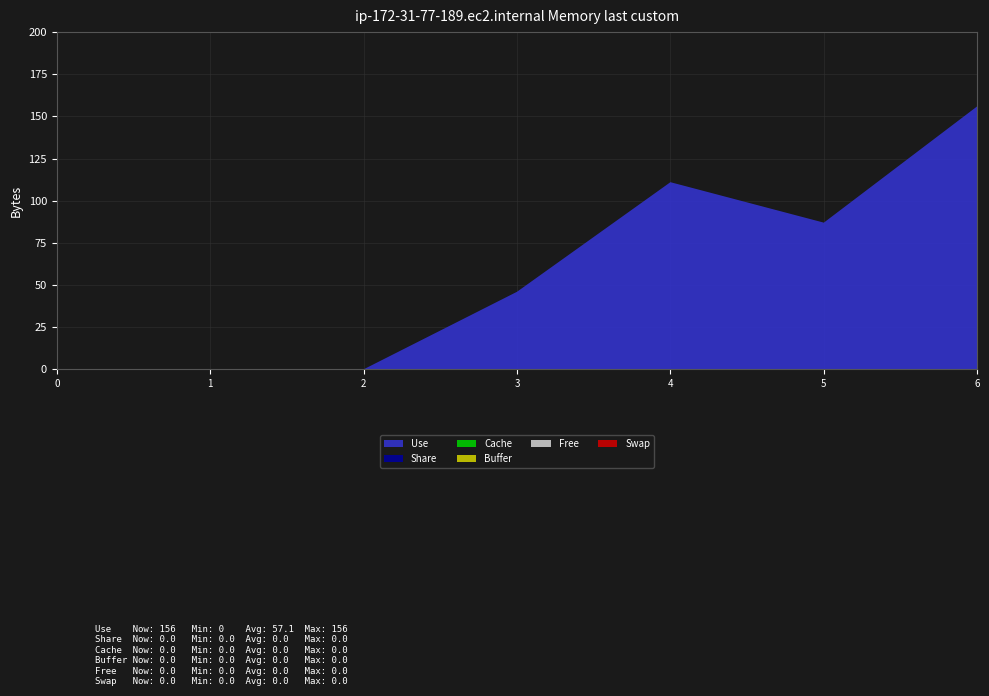

Reading right to left, extract all data points from this chart.

Use: 6=156	5=87	4=111	3=46	2=0	1=0	0=0
Share: 6=0	5=0	4=0	3=0	2=0	1=0	0=0
Cache: 6=0	5=0	4=0	3=0	2=0	1=0	0=0
Buffer: 6=0	5=0	4=0	3=0	2=0	1=0	0=0
Free: 6=0	5=0	4=0	3=0	2=0	1=0	0=0
Swap: 6=0	5=0	4=0	3=0	2=0	1=0	0=0